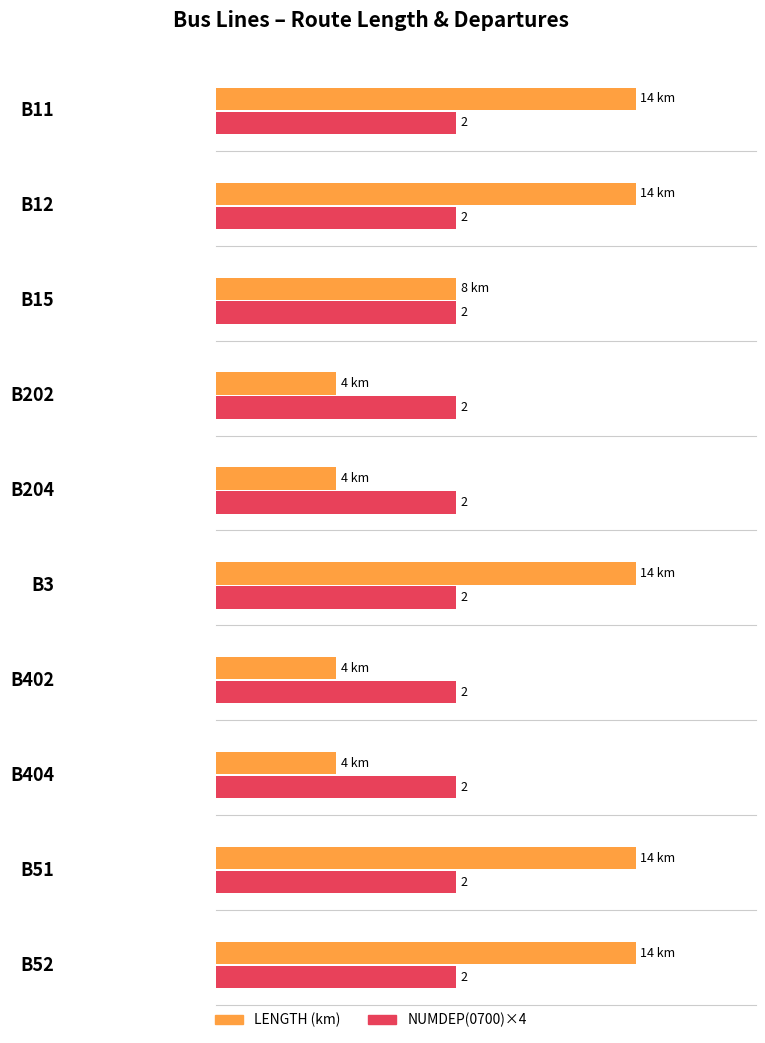

What is the label of the 3rd bar from the left?

B15